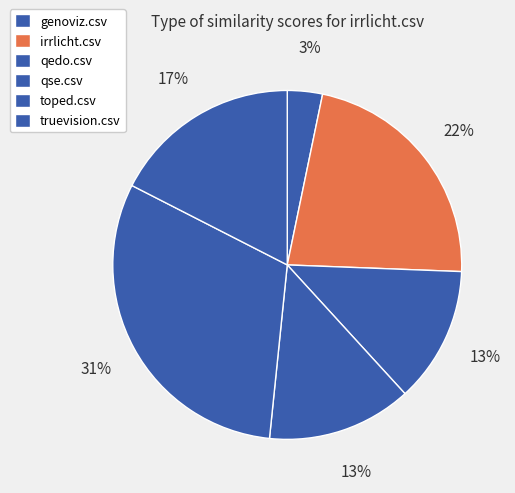

How many slices are in this pie chart?

6